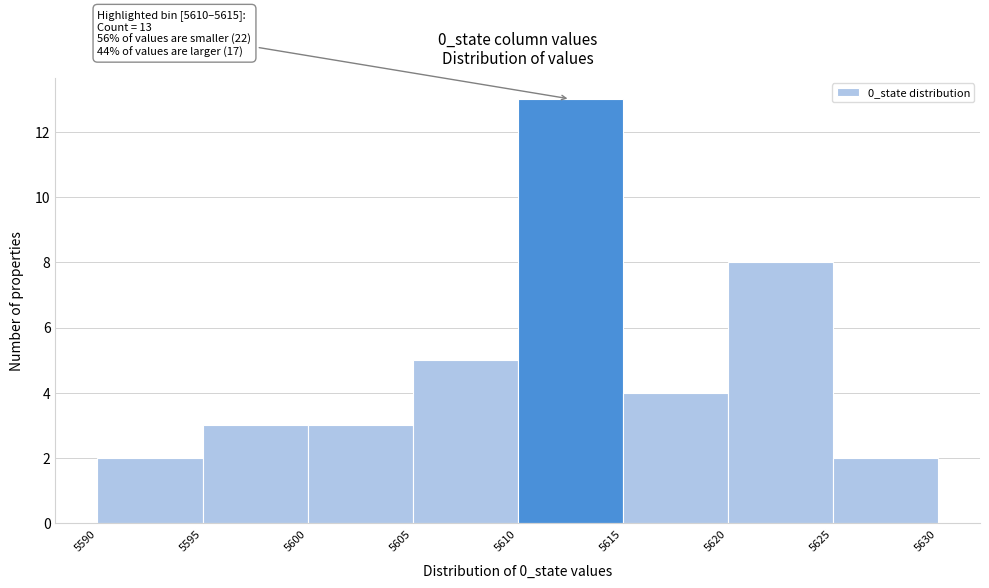

Over which range of the x-axis is the bar tallest?

5610 to 5615